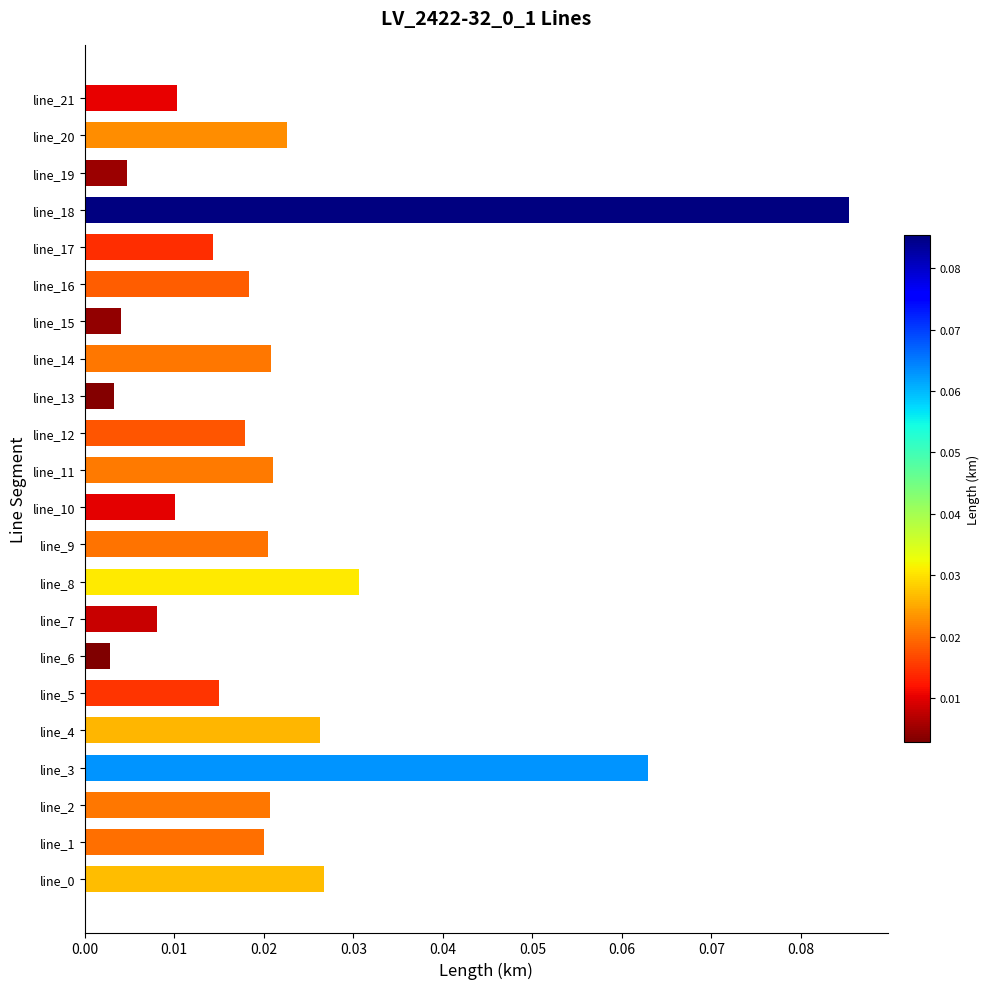

Which category has the highest value across all series?

line_18